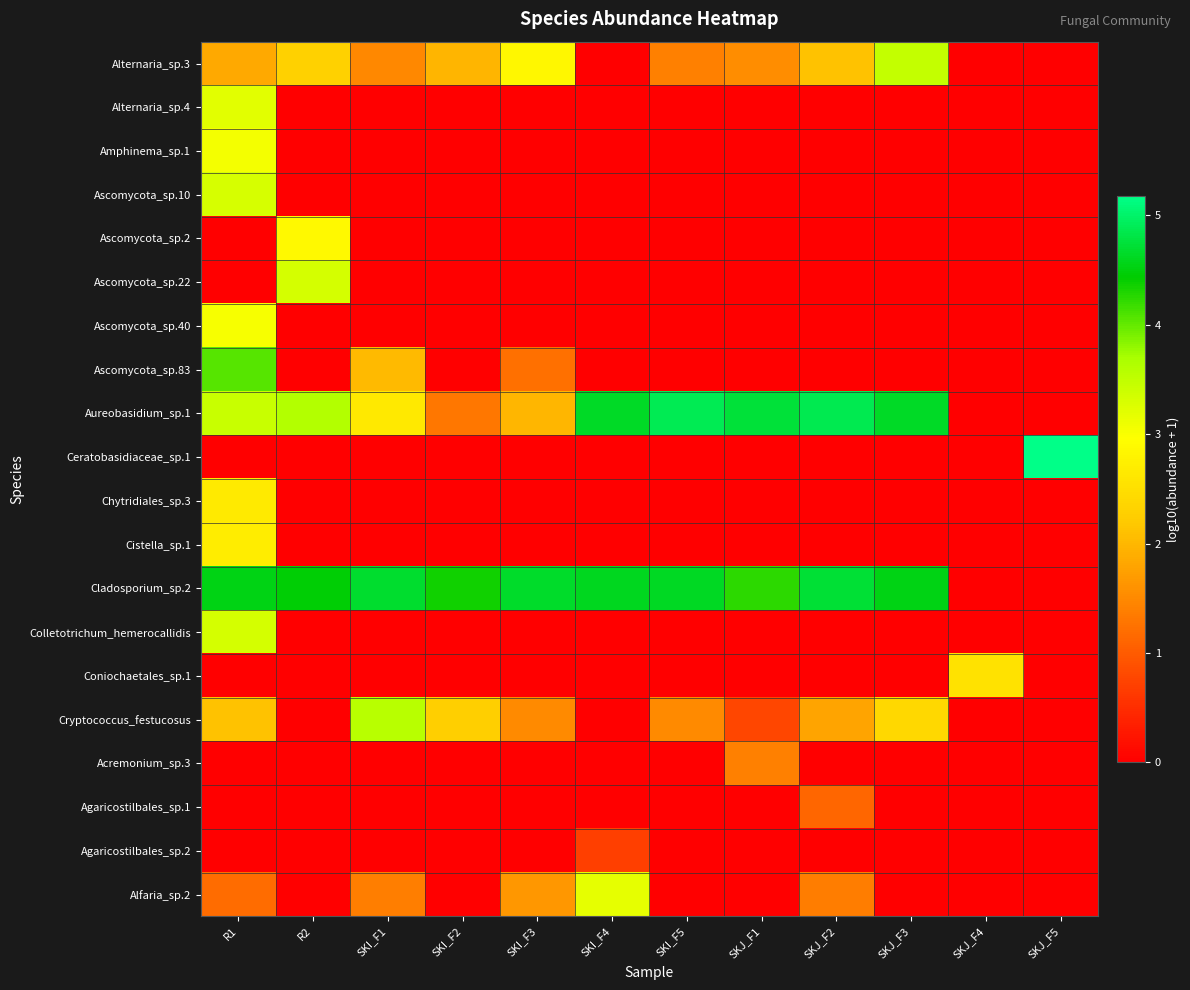

At which category is the sum across all series the highest?

R1